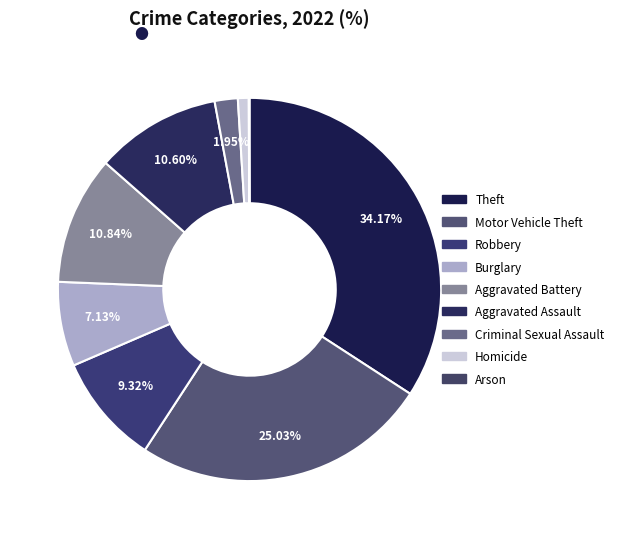

Is the sum of Arson and Theft greater than half?

No